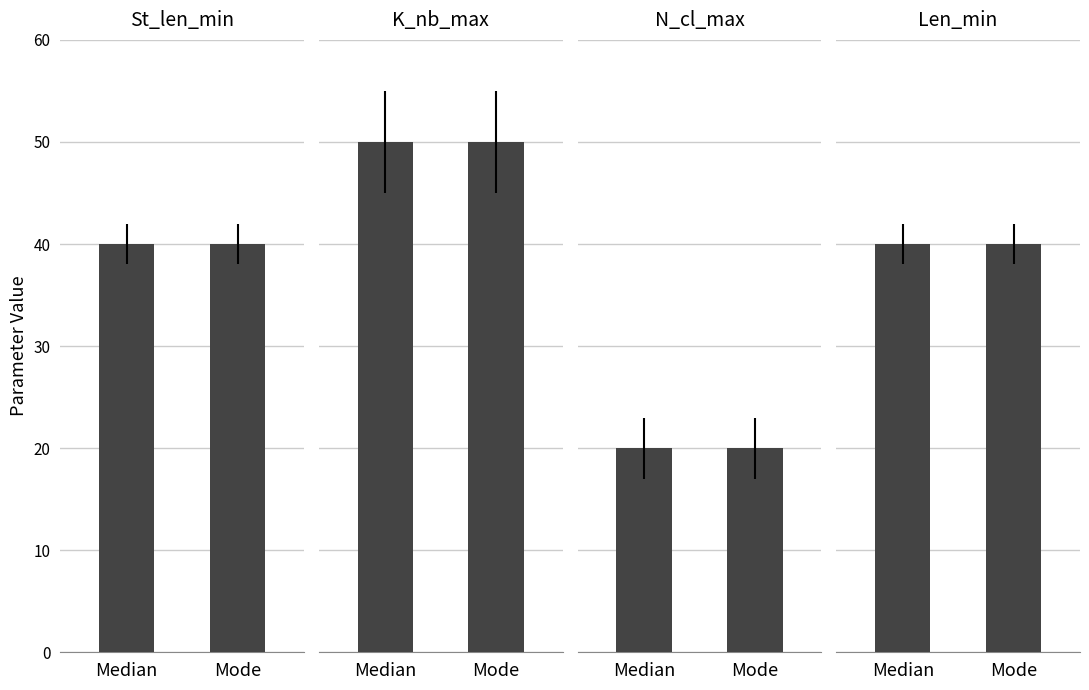

Where is Len_min nearest to the value 40?

Median